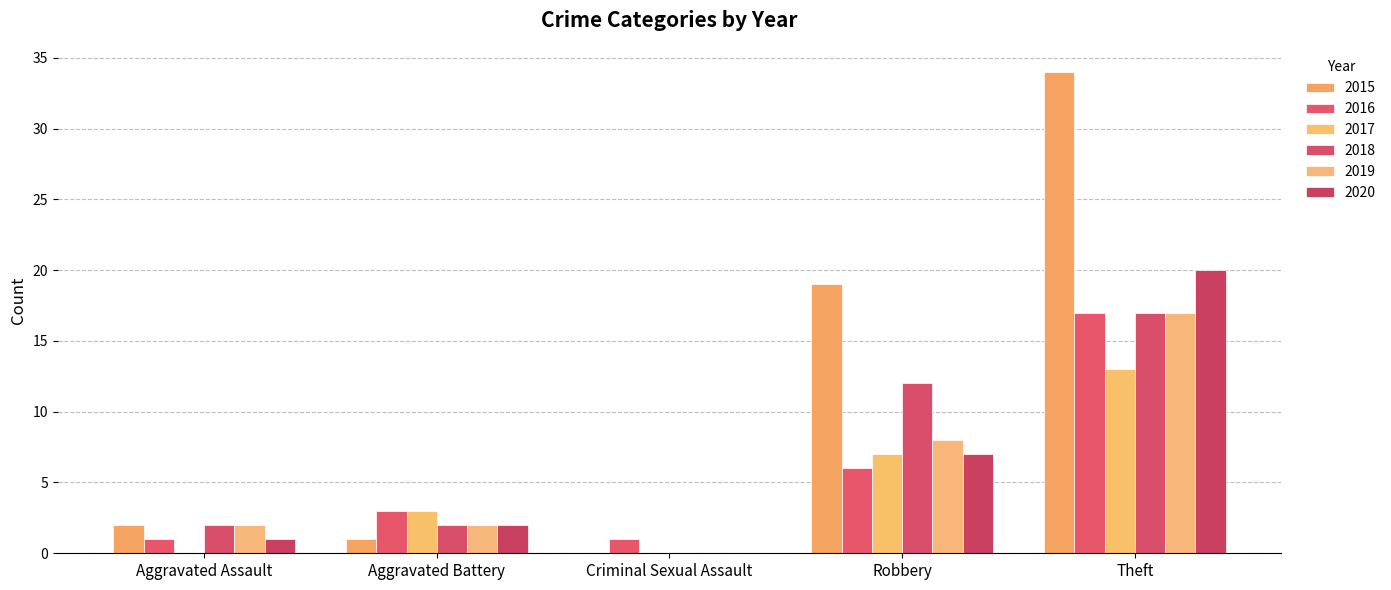

At which label does 2016 first exceed 3?

Robbery